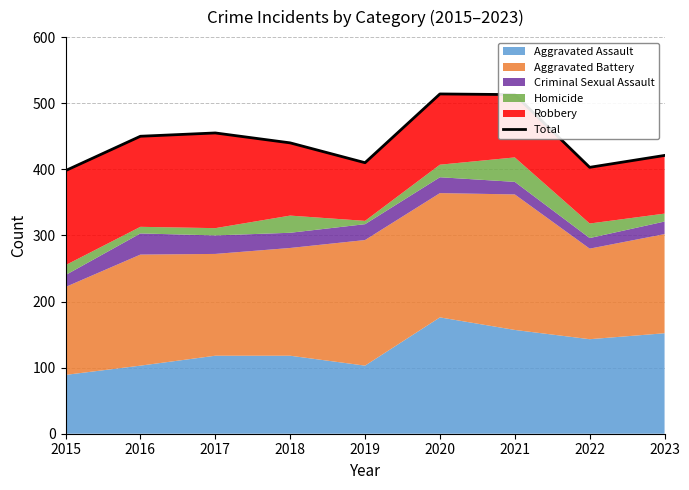

List the labels in order of value, largest first.

2020, 2021, 2017, 2016, 2018, 2023, 2019, 2022, 2015